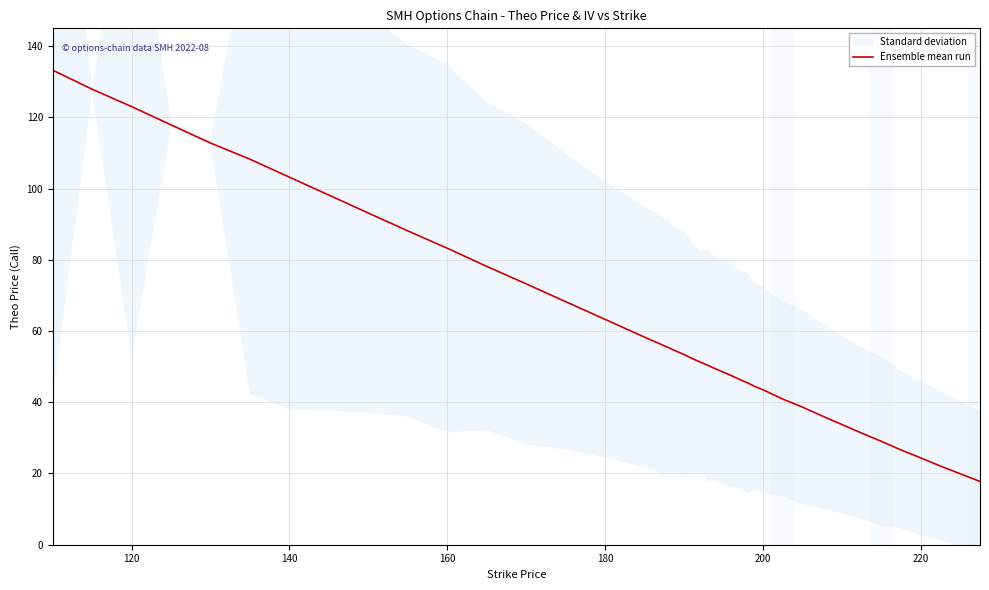

True or false: Ensemble mean run has a value of 103.2 at 140.

True